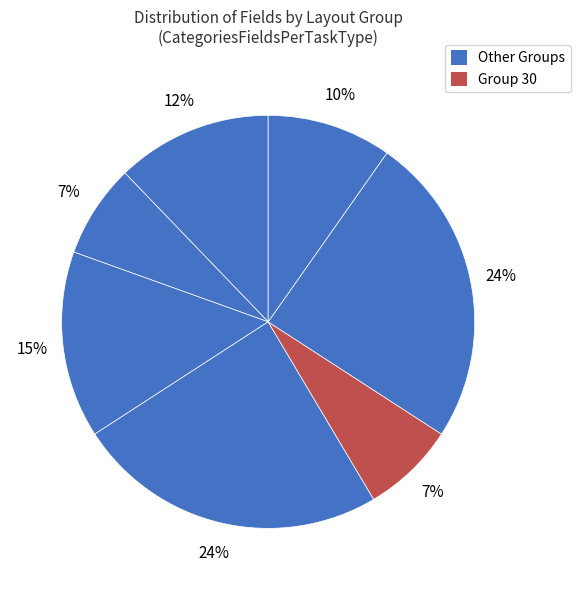

How many segments does this pie chart have?

7